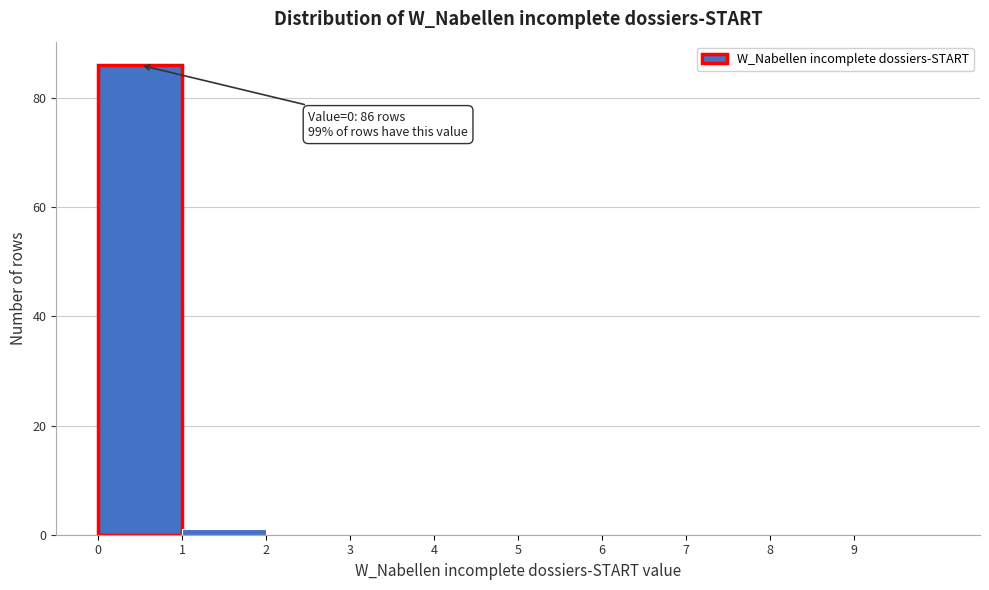

Over which range of the x-axis is the bar tallest?

0 to 1